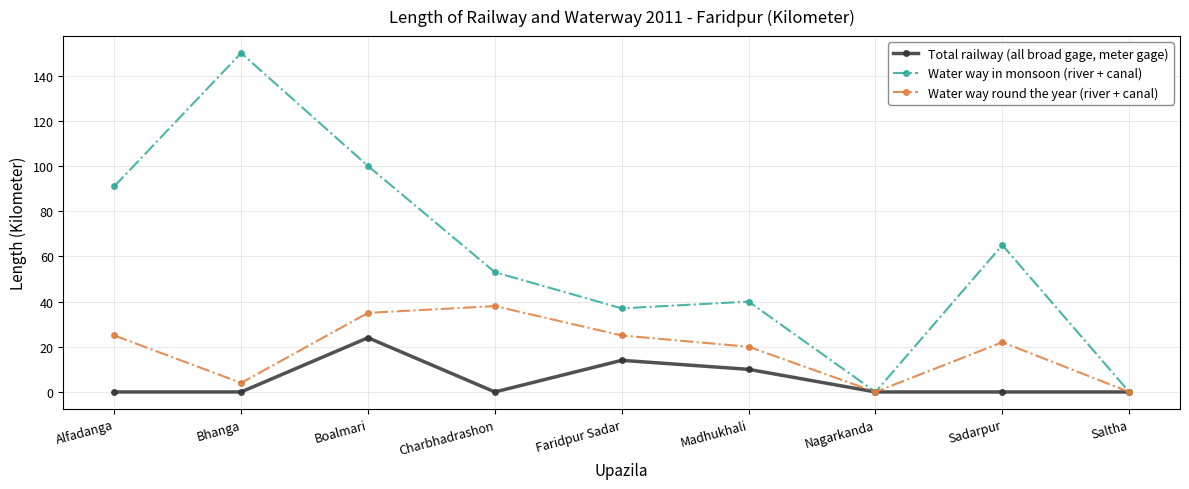

What position from the left is Sadarpur?

8